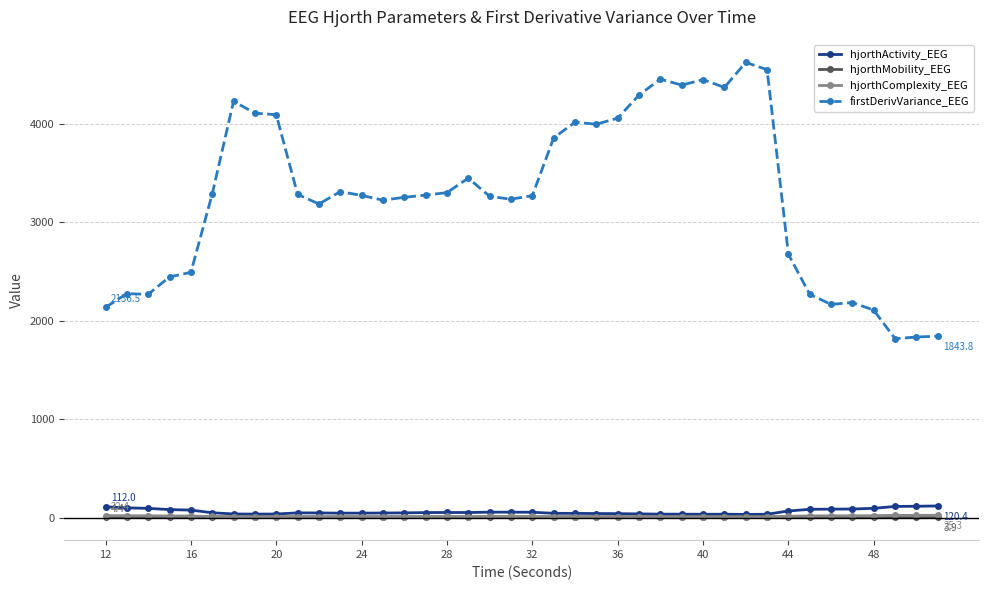

Which series has the largest range (max minus min)?

firstDerivVariance_EEG